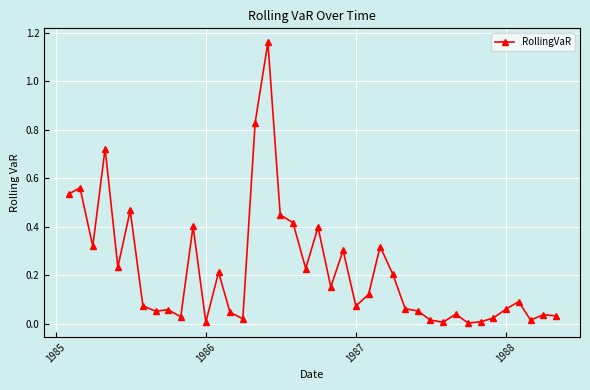

What is the sum of all values?

8.8